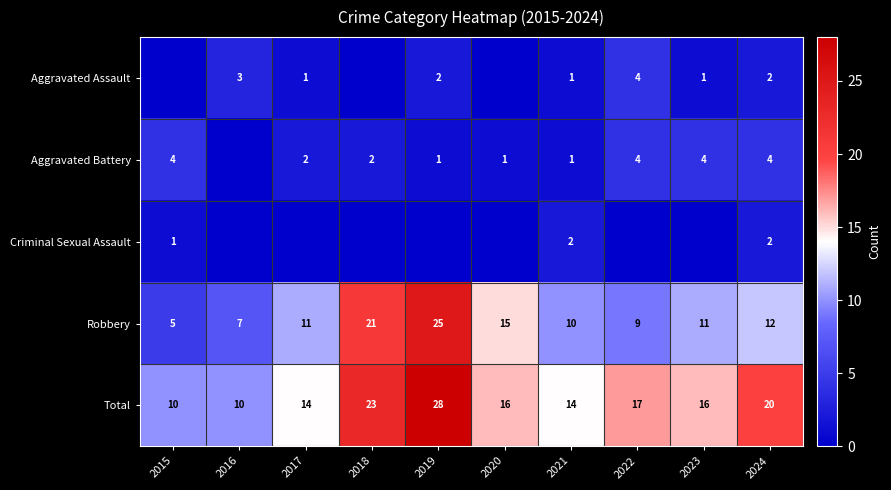

Is the value of Total at 2017 greater than the value of Robbery at 2024?

Yes